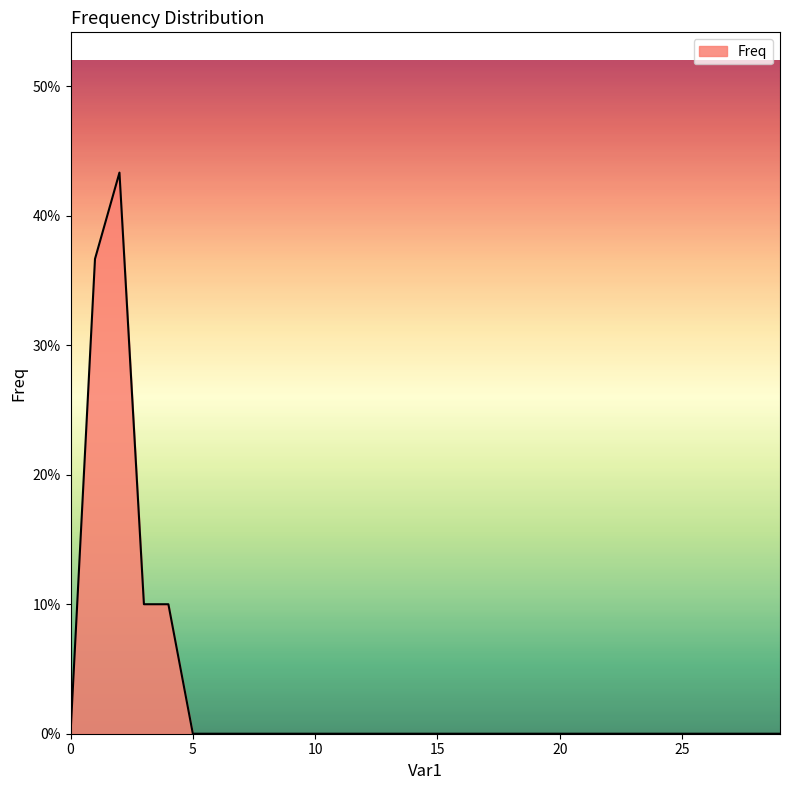

Does the chart have visible grid lines?

No